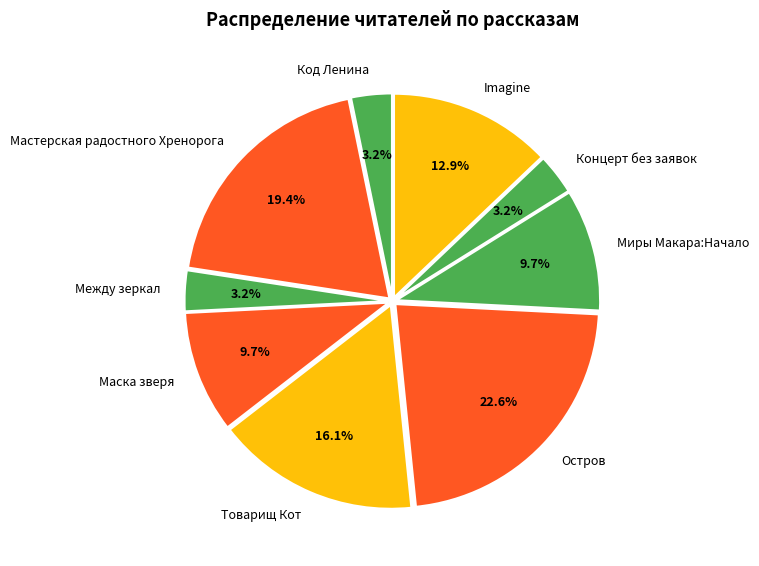

To the nearest percent, what portion does Маска зверя represent?

10%